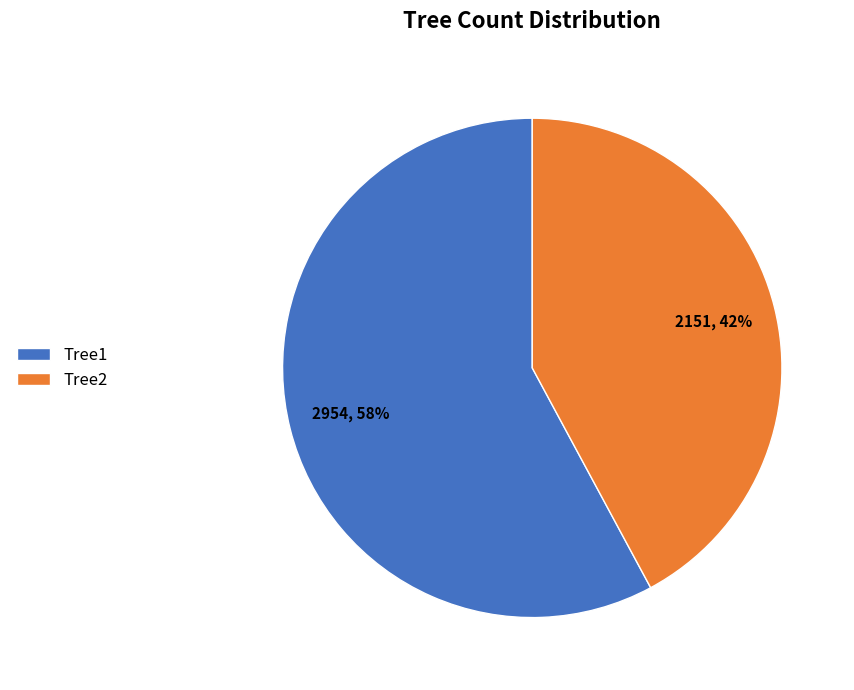

Is the sum of Tree2 and Tree1 greater than half?

Yes